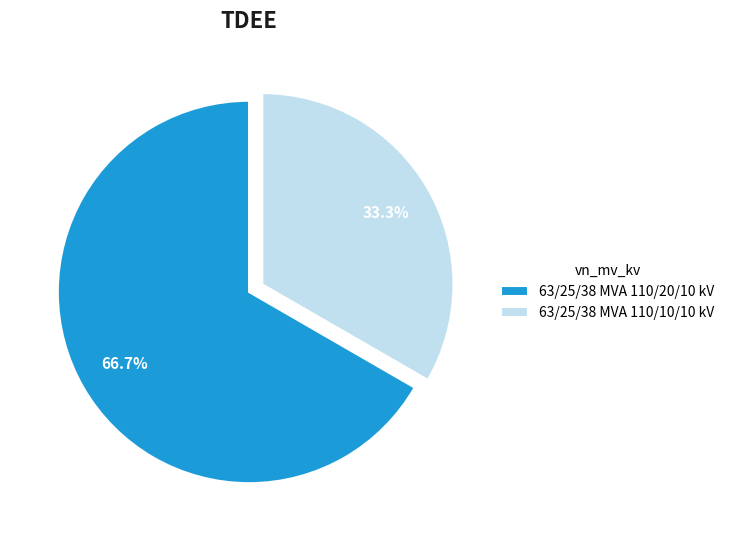

To the nearest percent, what portion does 63/25/38 MVA 110/20/10 kV represent?

67%